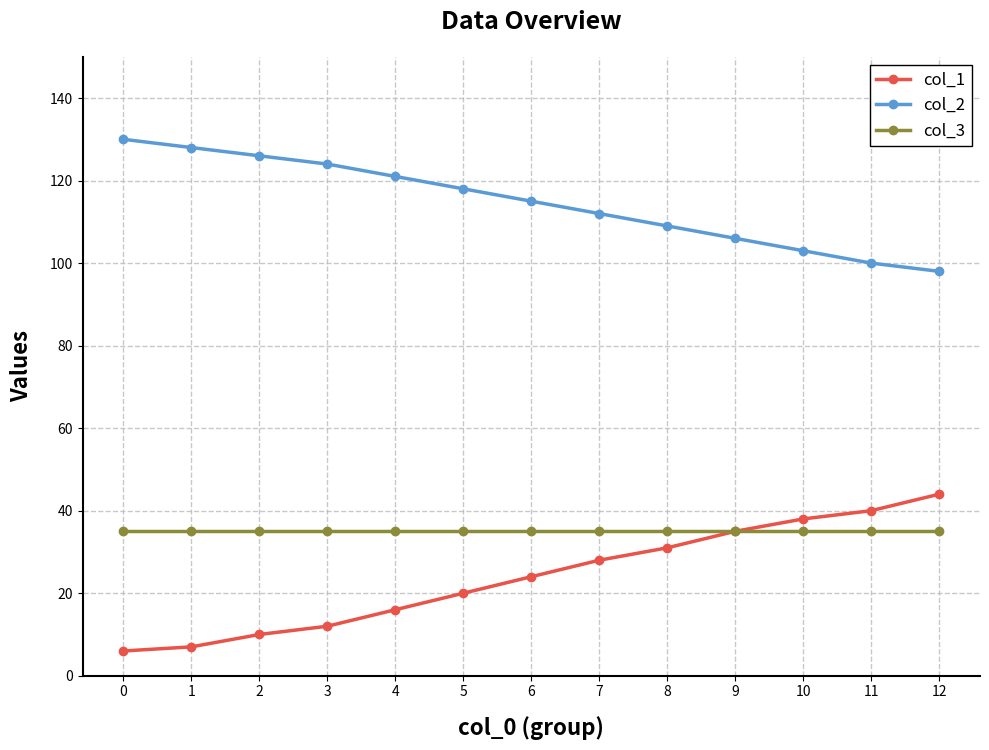

What is the total value across all series at 9?

176